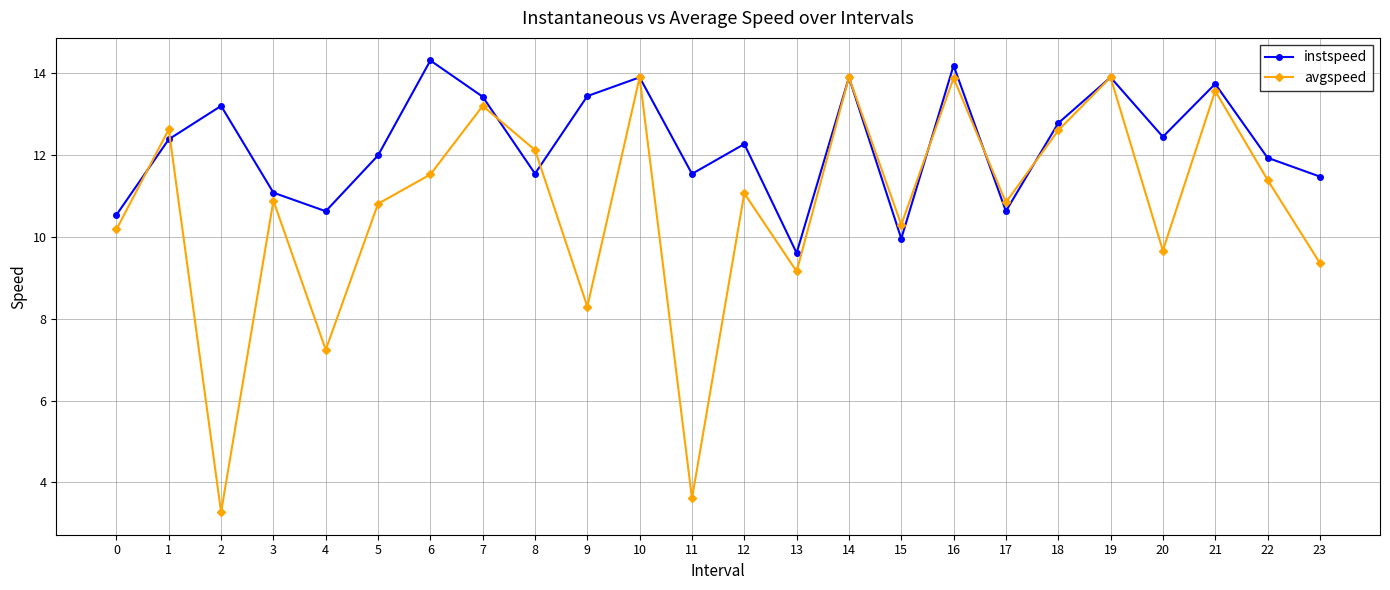

Which series has the largest total across all categories?

instspeed